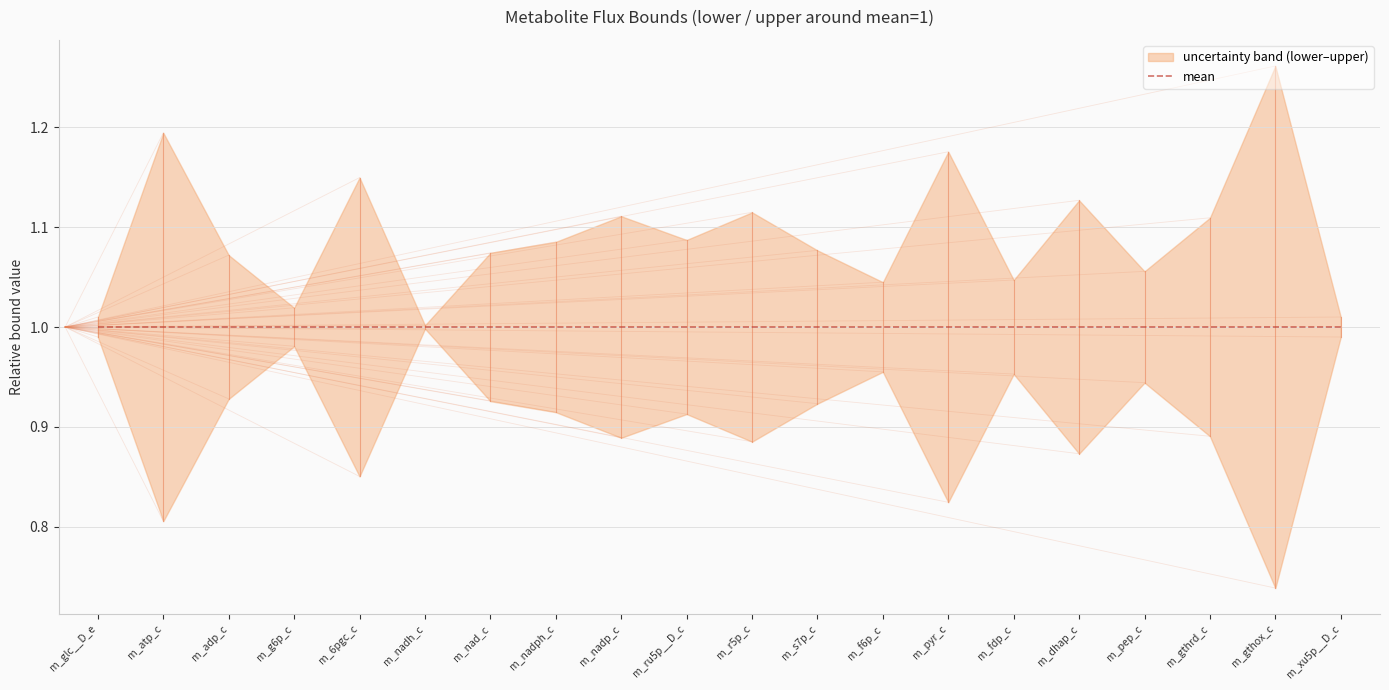

What is the label of the 15th point from the right?

m_nadh_c